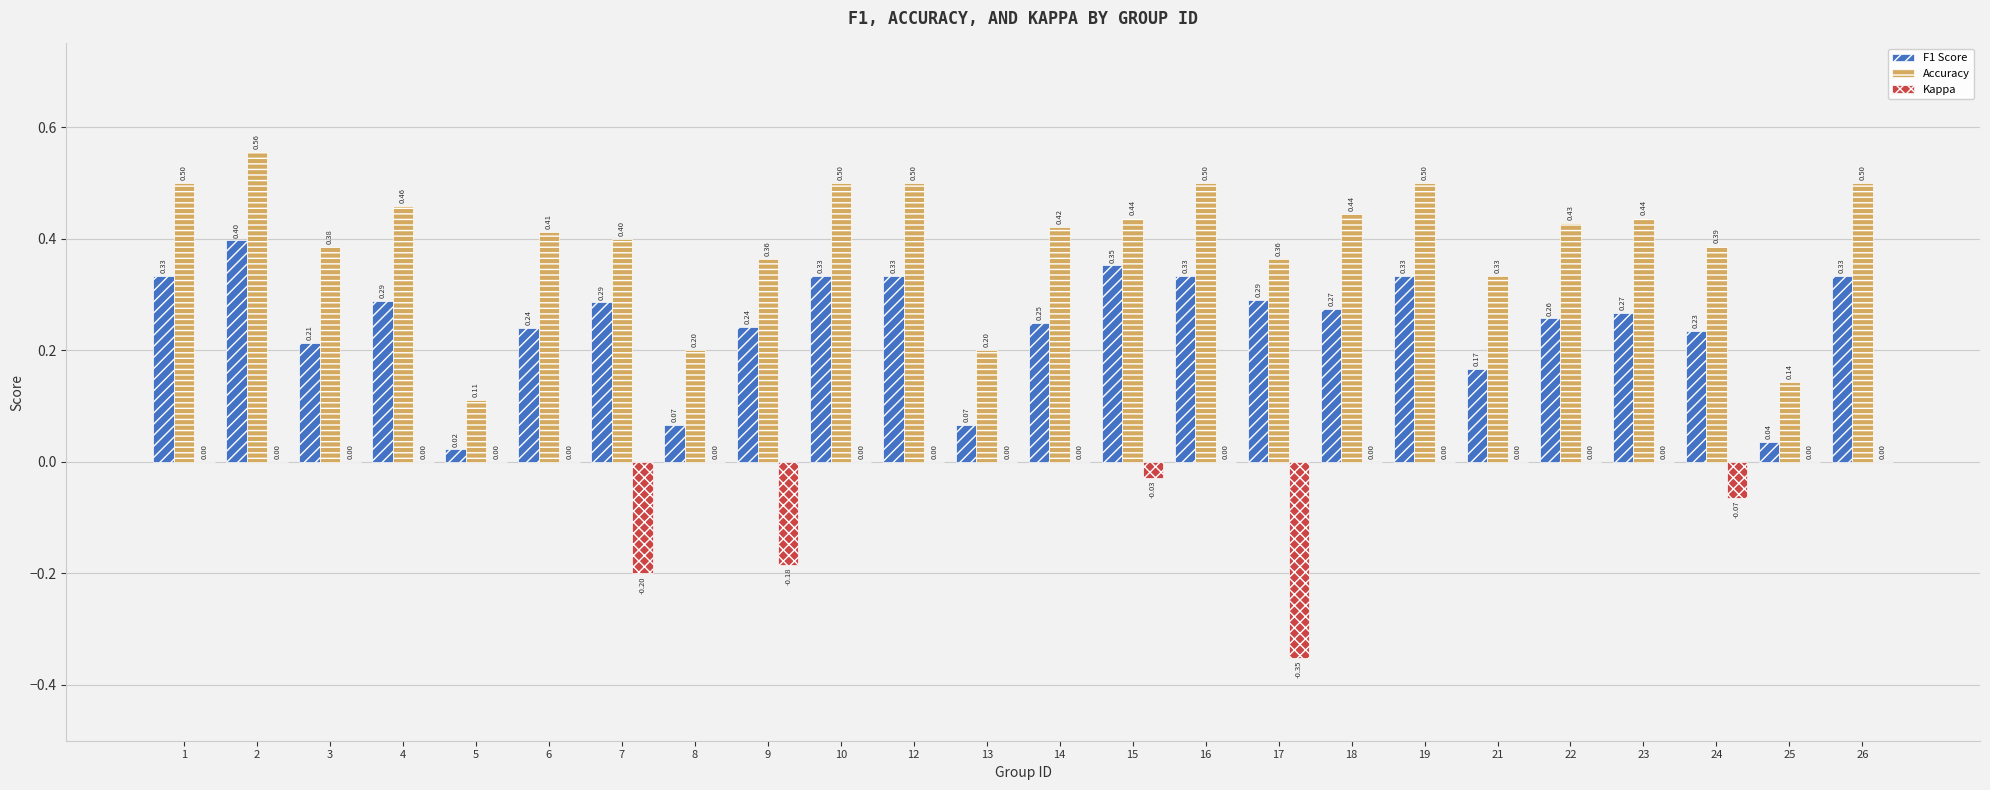

What is the sum of all Kappa values?

-0.8